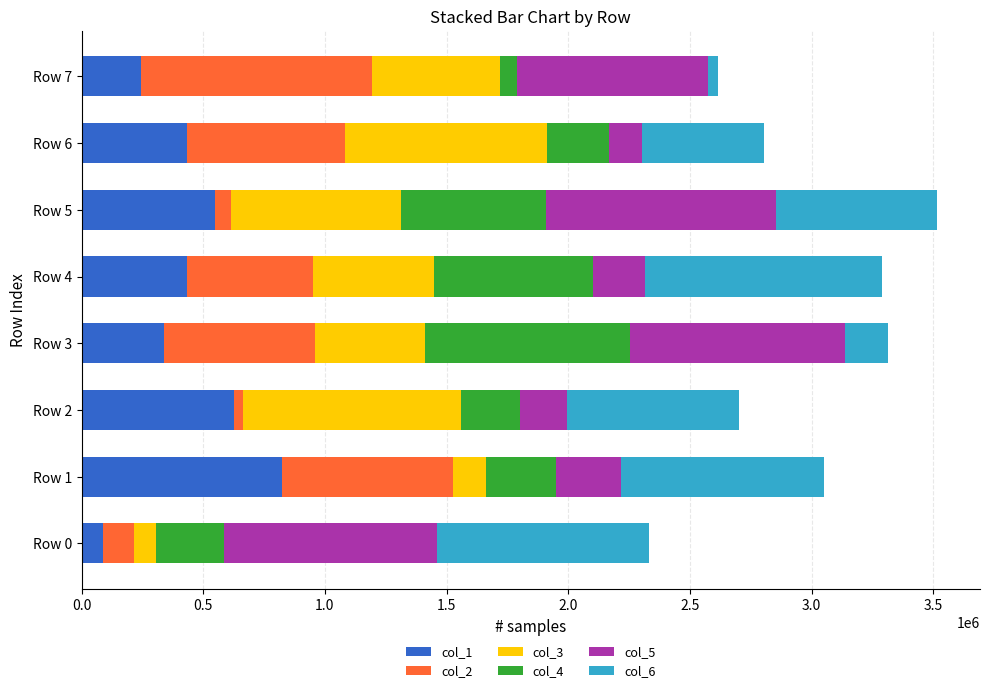

What is the minimum value for col_1?

90132